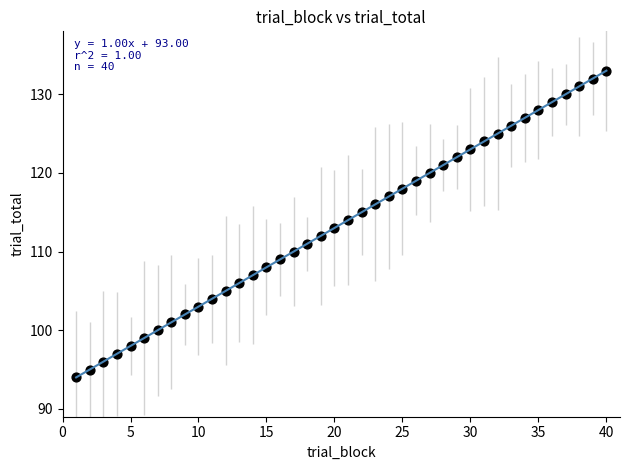

What is the range of Y values (max minus min)?

39